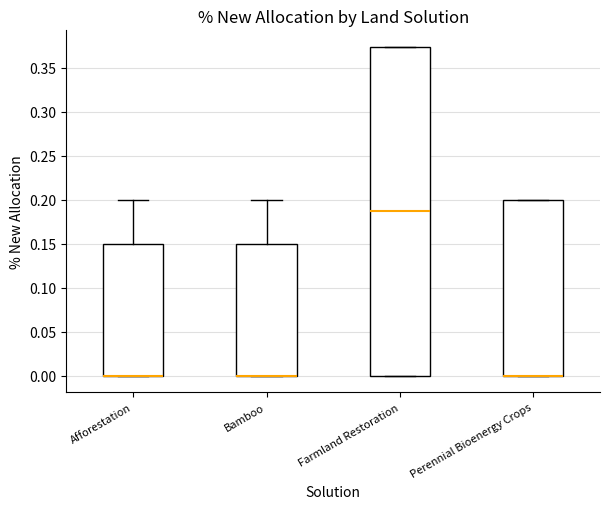

Reading left to right, transcribe this box plot: for each box, give where its median line is, the range the box spans, and where its two whiskers end, as read against the y-axis. The values are not printed on the chart, so give them approximately, as read against the axis.

Afforestation: median 0.000 (drawn on the box's lower edge), box 0.000 to 0.150, whiskers 0.000 to 0.200
Bamboo: median 0.000 (drawn on the box's lower edge), box 0.000 to 0.150, whiskers 0.000 to 0.200
Farmland Restoration: median 0.185, box 0.000 to 0.375, whiskers 0.000 to 0.375
Perennial Bioenergy Crops: median 0.000 (drawn on the box's lower edge), box 0.000 to 0.200, whiskers 0.000 to 0.200